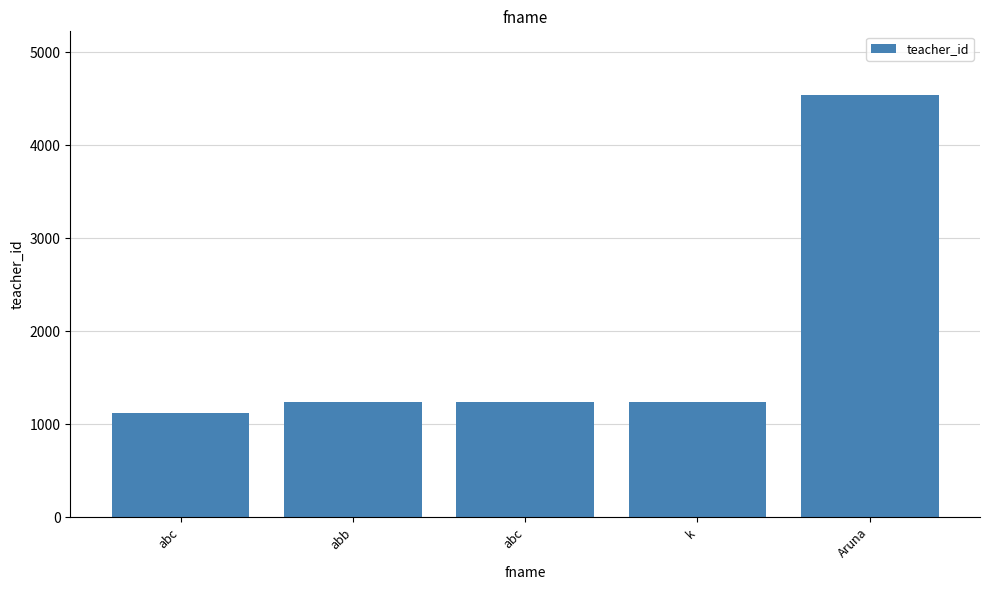

What is the value of the 5th bar from the left?

4545